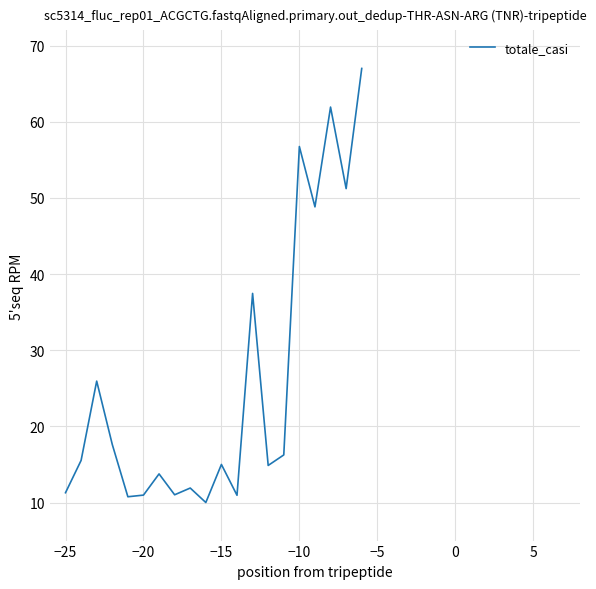

What is the difference between the maximum and minimum values?

57.0